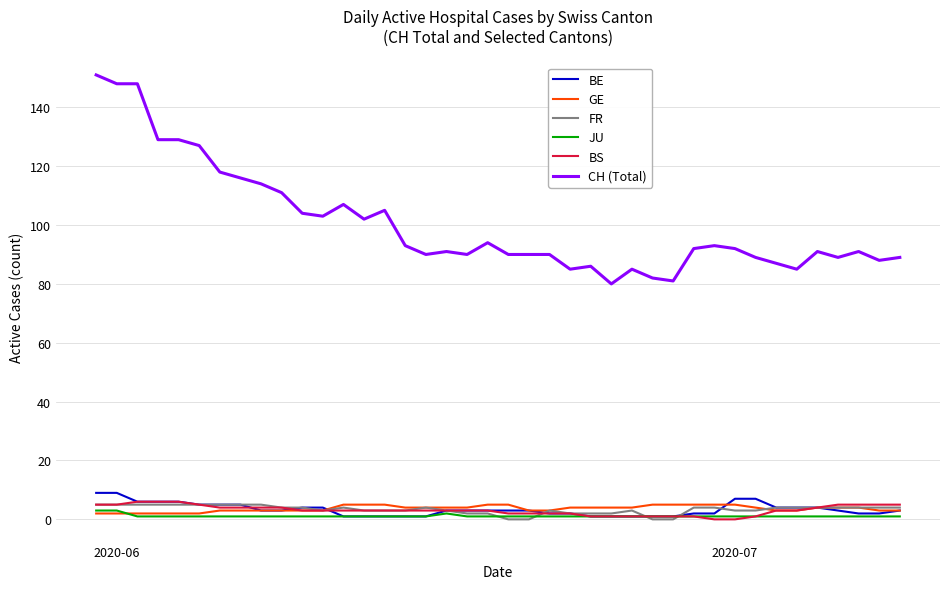

What is the sum of all JU values?

45